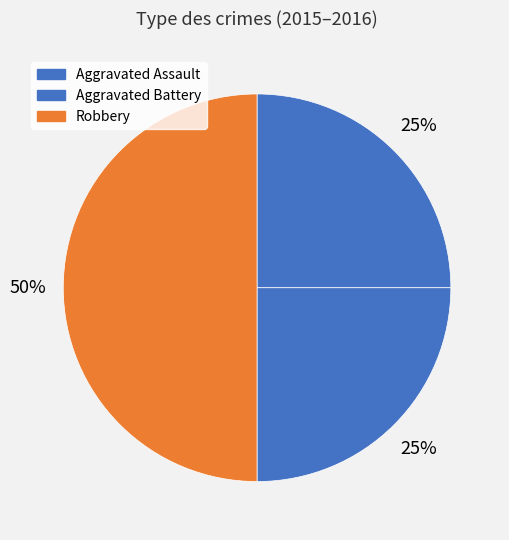

Count the number of slices in the pie.

3